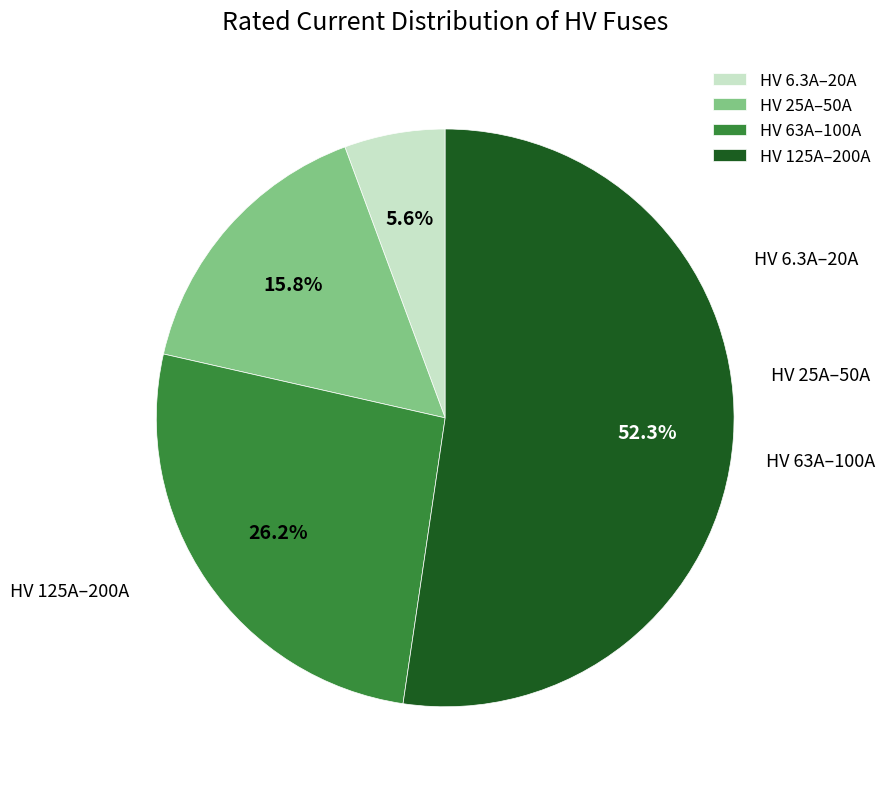

How many slices are in this pie chart?

4